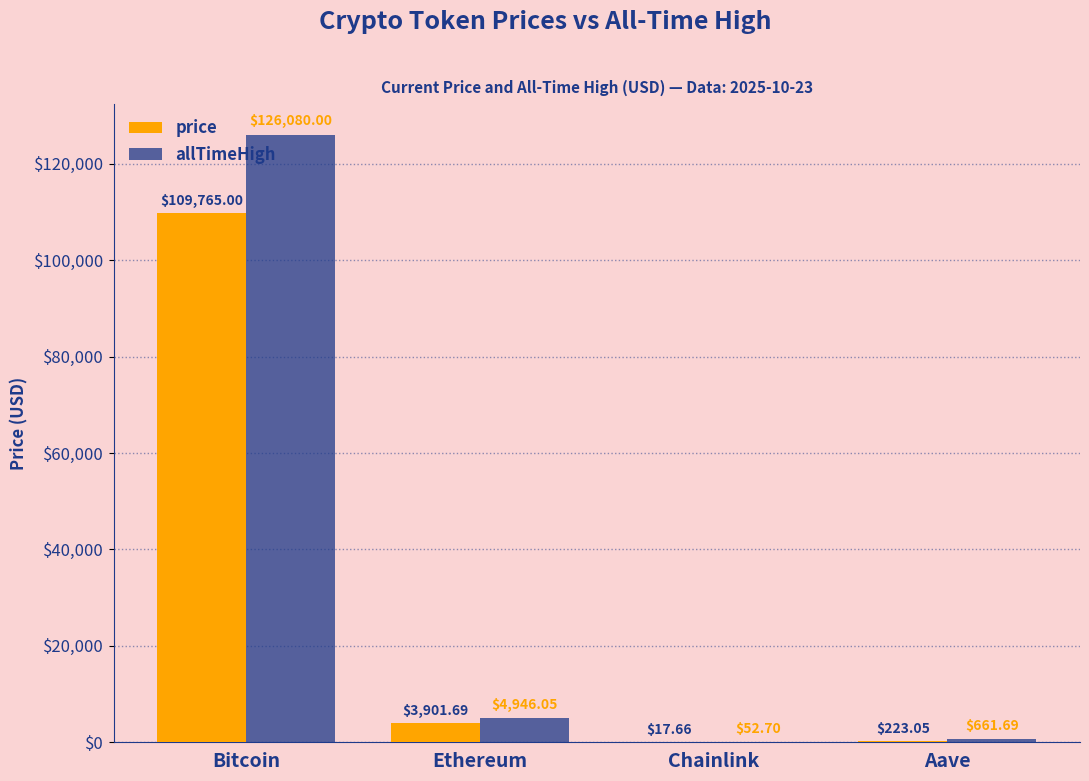

How many data points in price are above 3901?

2